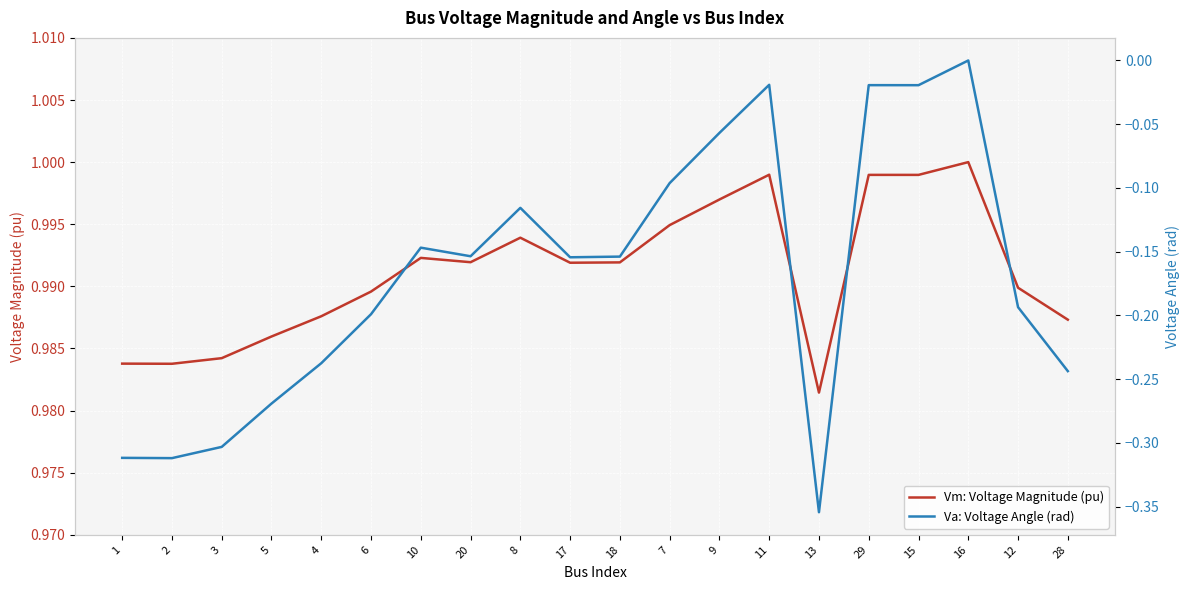

How many interior local peaks does the Vm: Voltage Magnitude (pu) series have?

5